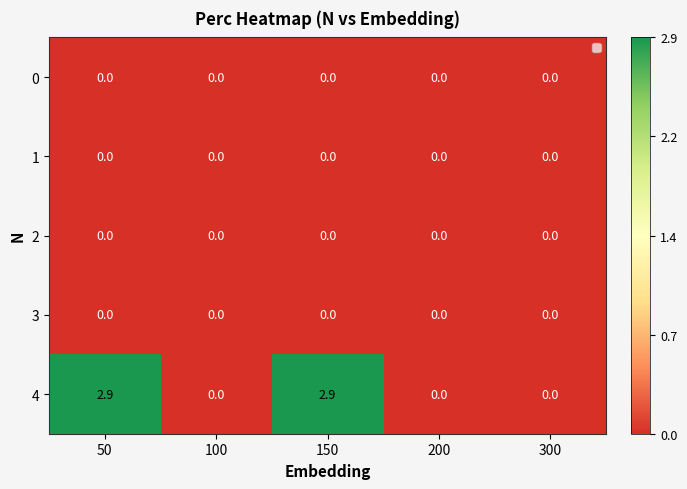

Reading left to right, transcribe all the data shown in this chart.

0: 50=0.0	100=0.0	150=0.0	200=0.0	300=0.0
1: 50=0.0	100=0.0	150=0.0	200=0.0	300=0.0
2: 50=0.0	100=0.0	150=0.0	200=0.0	300=0.0
3: 50=0.0	100=0.0	150=0.0	200=0.0	300=0.0
4: 50=2.9	100=0.0	150=2.9	200=0.0	300=0.0